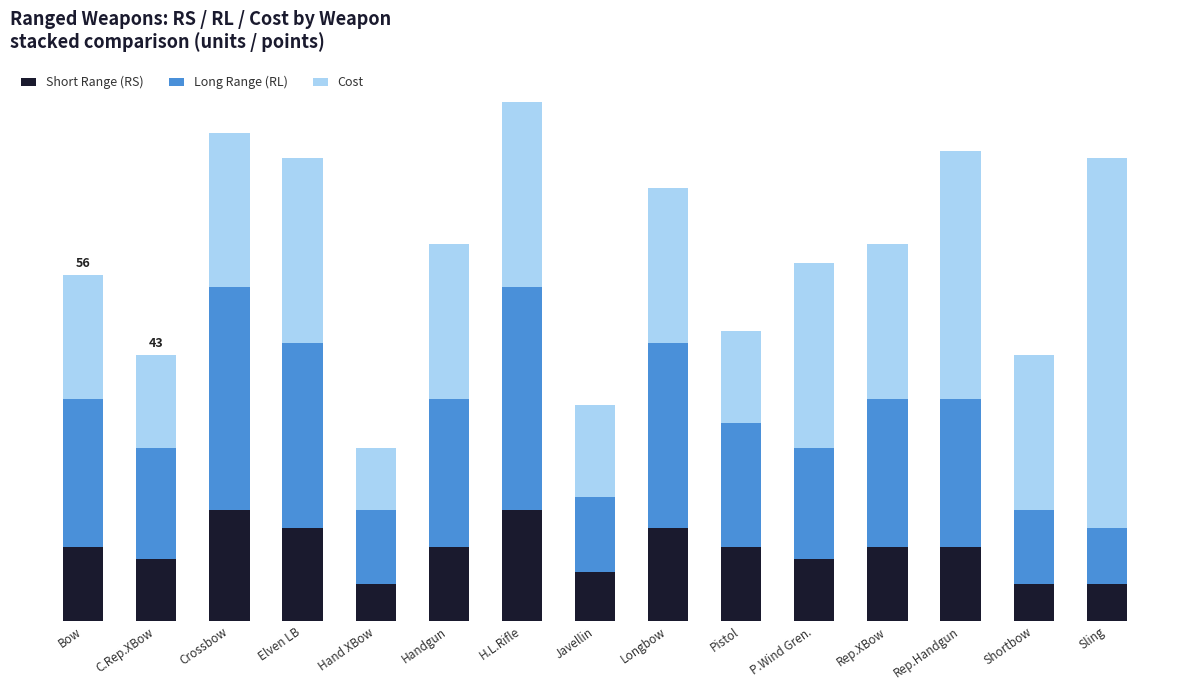

Are the bars grouped side by side (vs. stacked)?

No